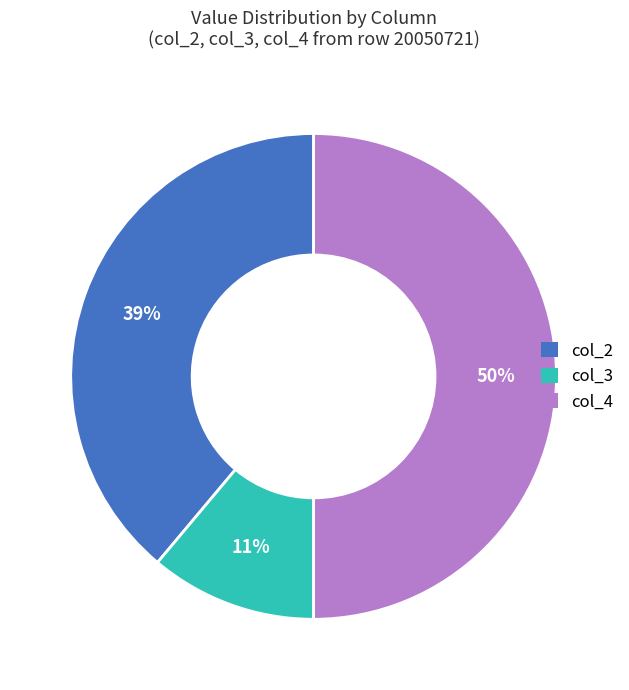

To the nearest percent, what is the difference between the col_4 and col_2 slice percentages?

11%